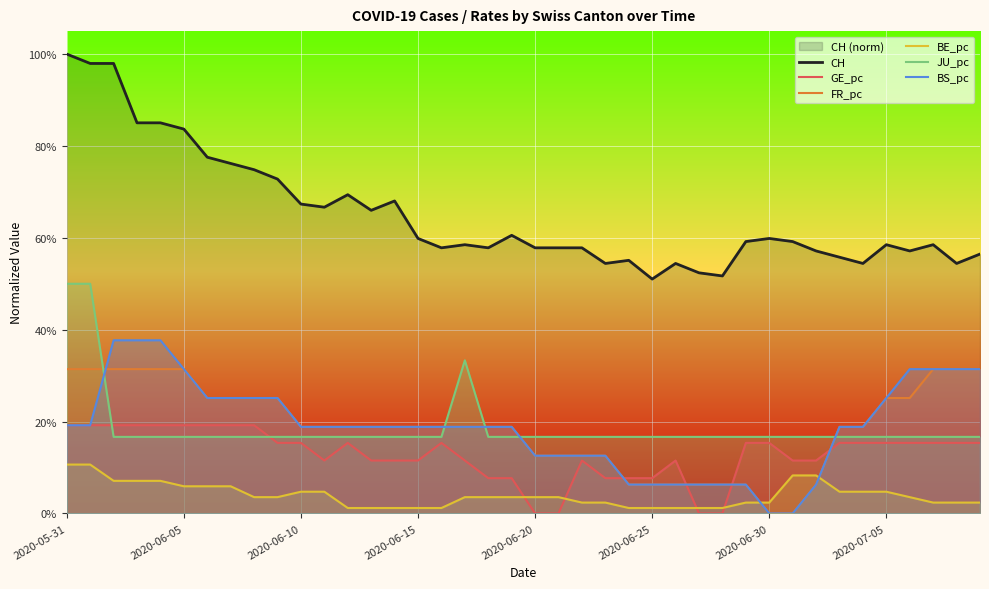

Which has a higher value, 2020-06-05 or 2020-06-15?

2020-06-05